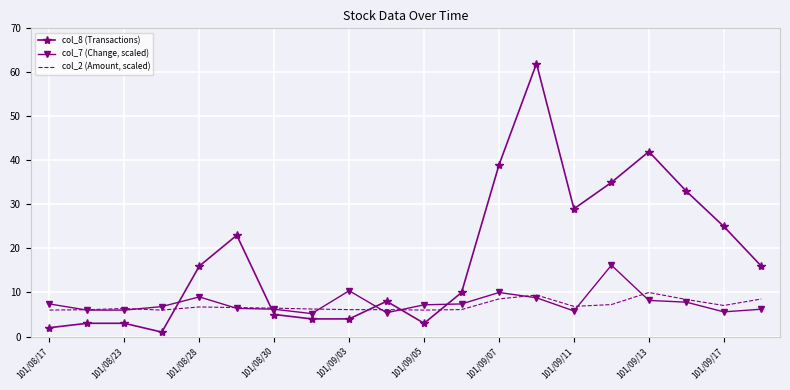

List the series in order of their peak value, highest first.

col_8 (Transactions), col_7 (Change, scaled), col_2 (Amount, scaled)